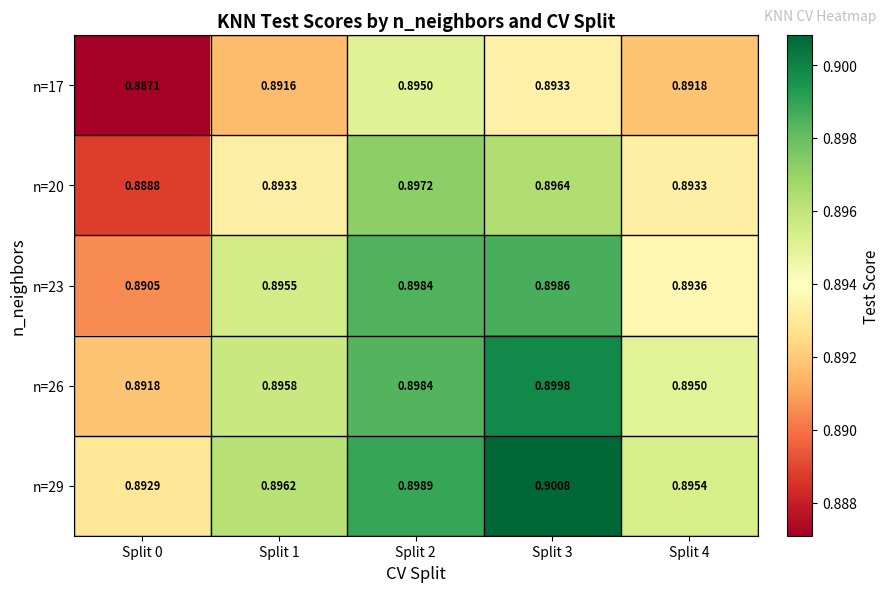

At how many categories does at least one series exceed 0?

5